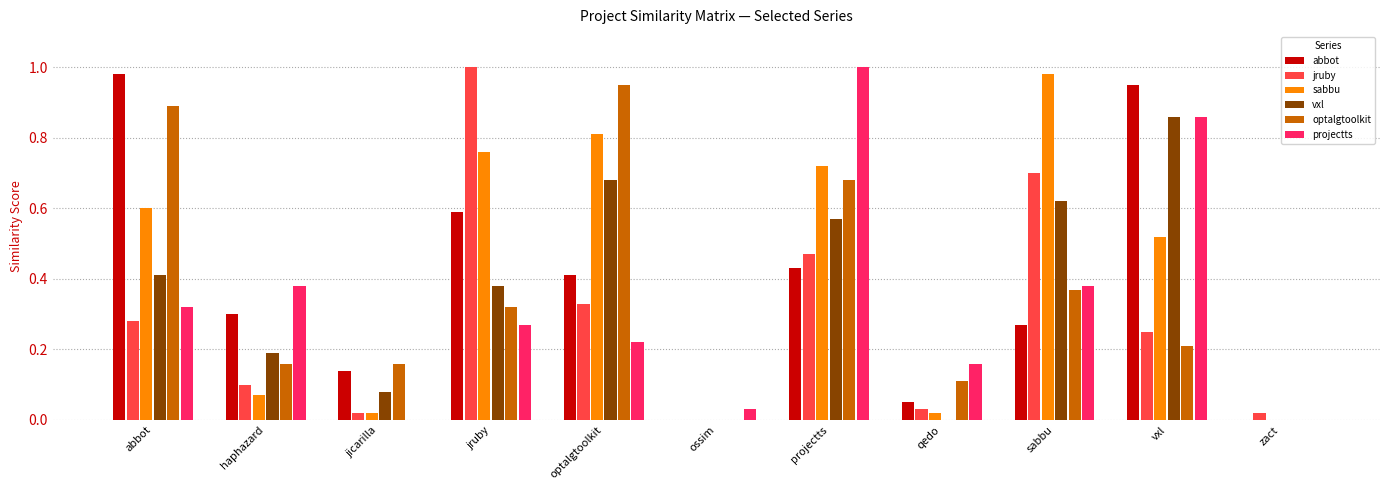

What is the sum of all abbot values?

4.1